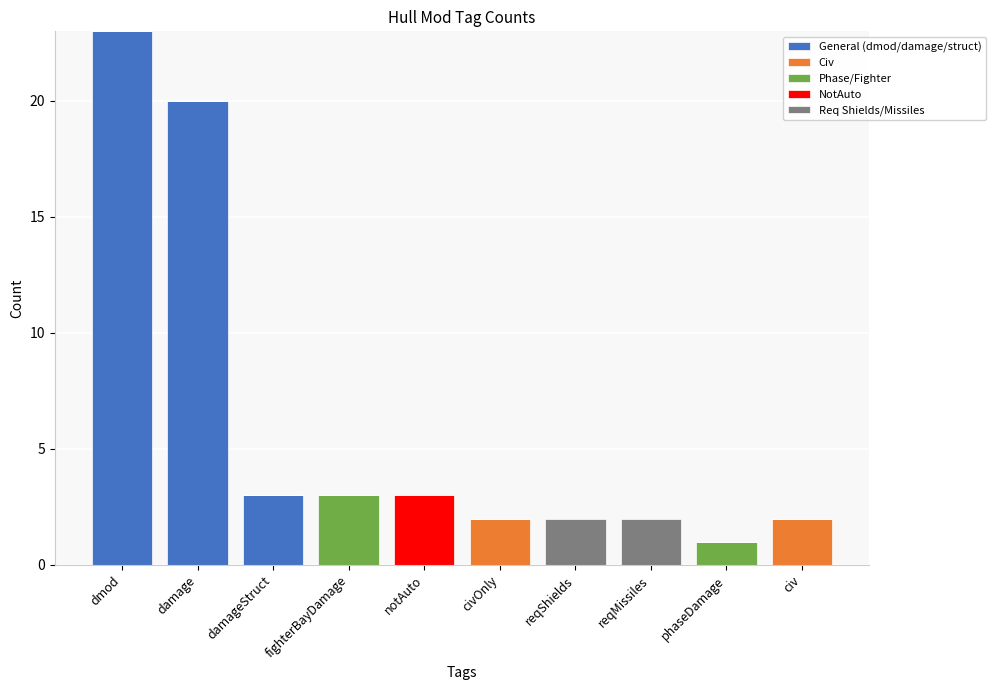

Does the chart contain stacked bars?

Yes